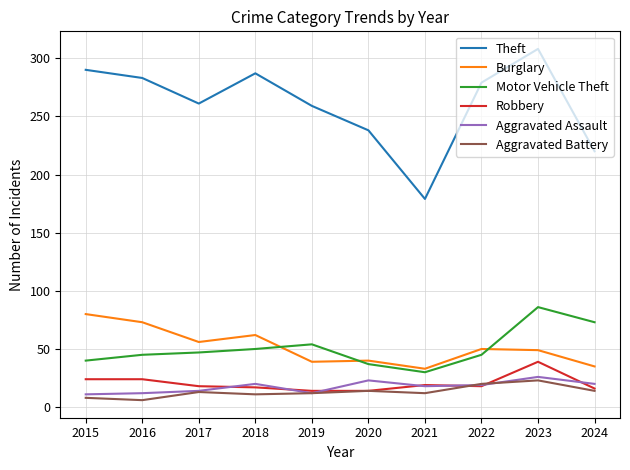

What is the minimum value shown in the chart?

6